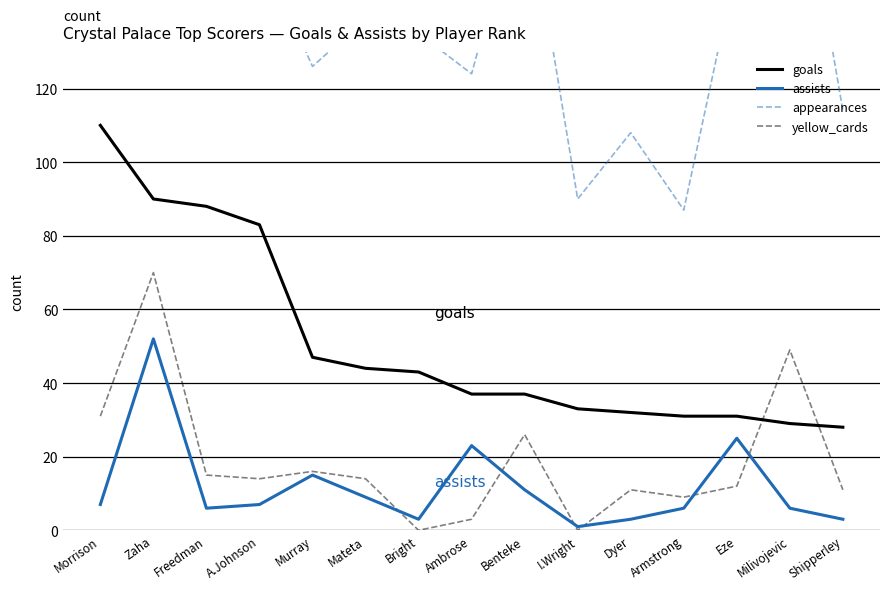

Which category has the lowest value across all series?

Bright